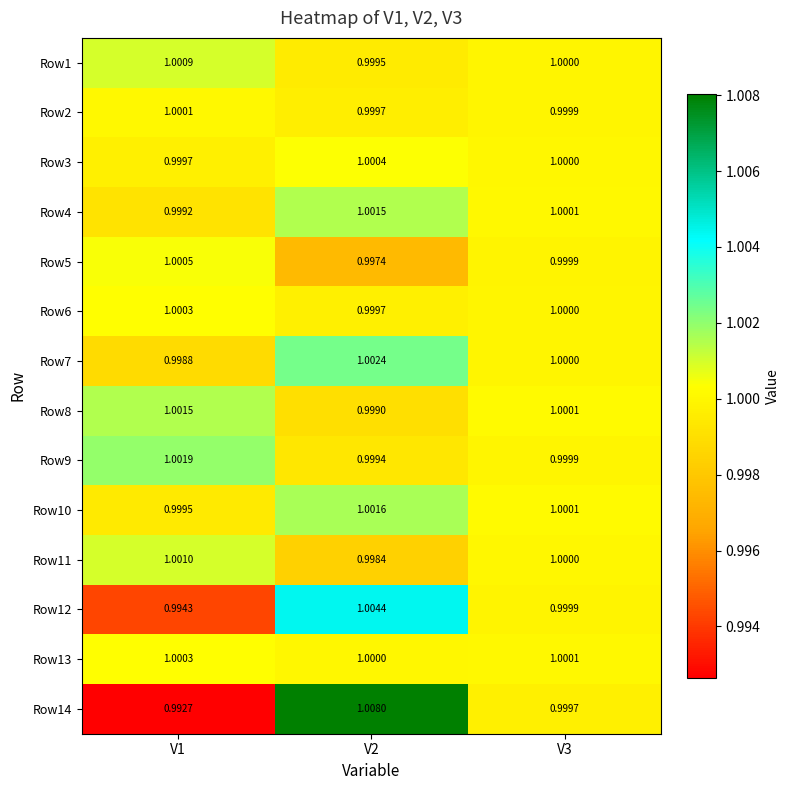

How many data points does each series have?

3